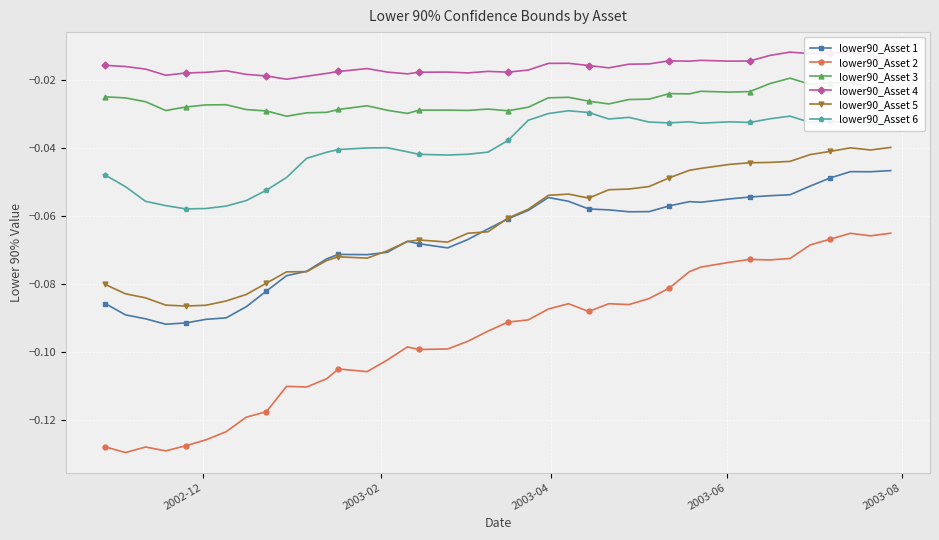

Rank the series by their maximum value, from lowest to highest.

lower90_Asset 2, lower90_Asset 1, lower90_Asset 5, lower90_Asset 6, lower90_Asset 3, lower90_Asset 4